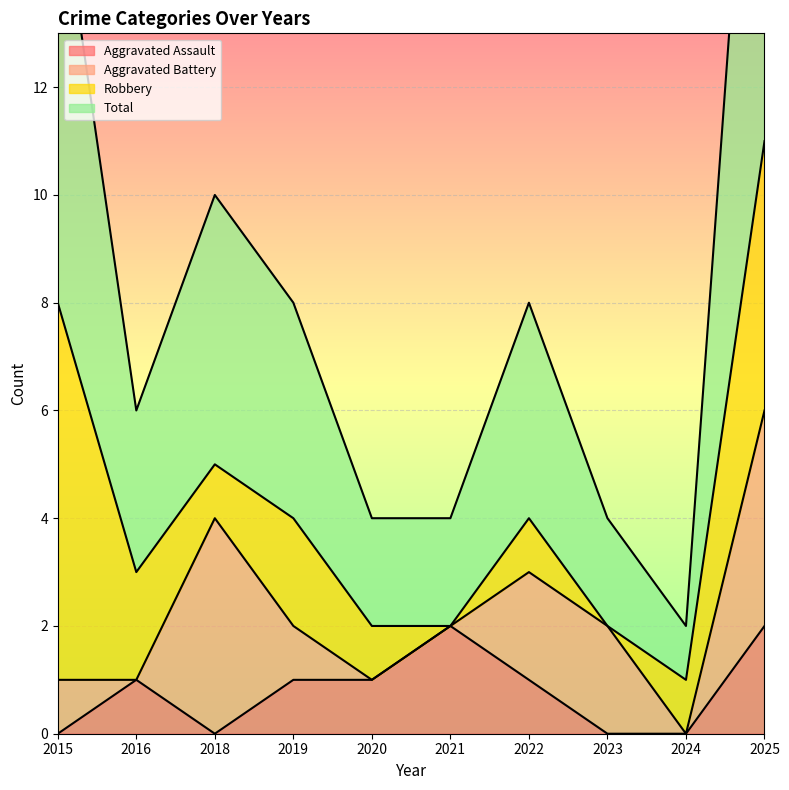

How many categories are shown in the chart?

10